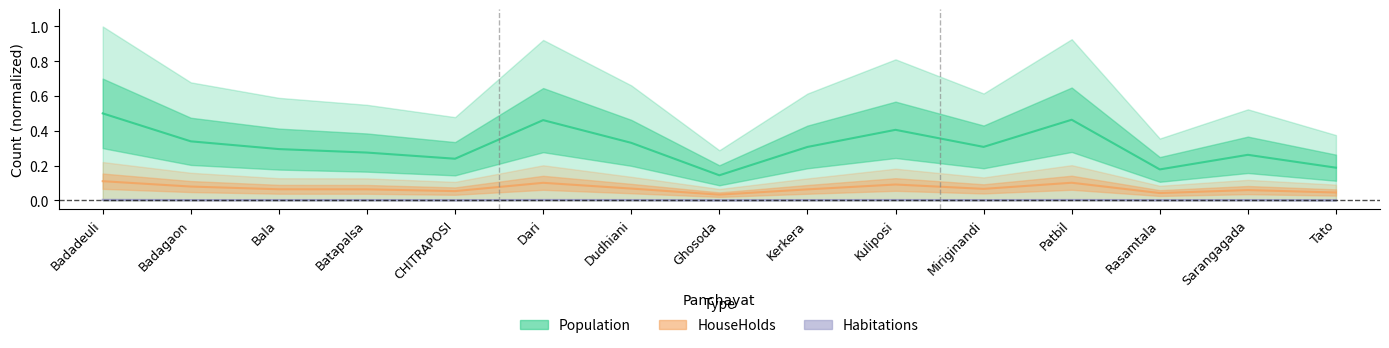

What is the sum of the HouseHolds values at Batapalsa and Rasamtala?

0.1